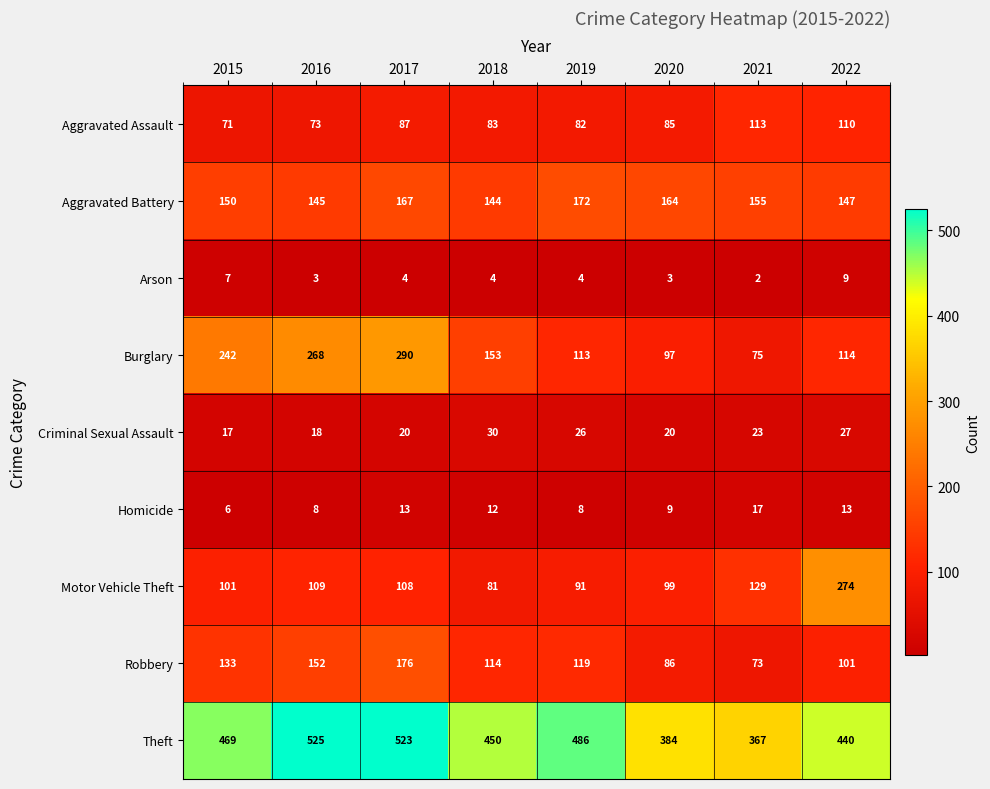

What is the total value across all series at 2015?

1196